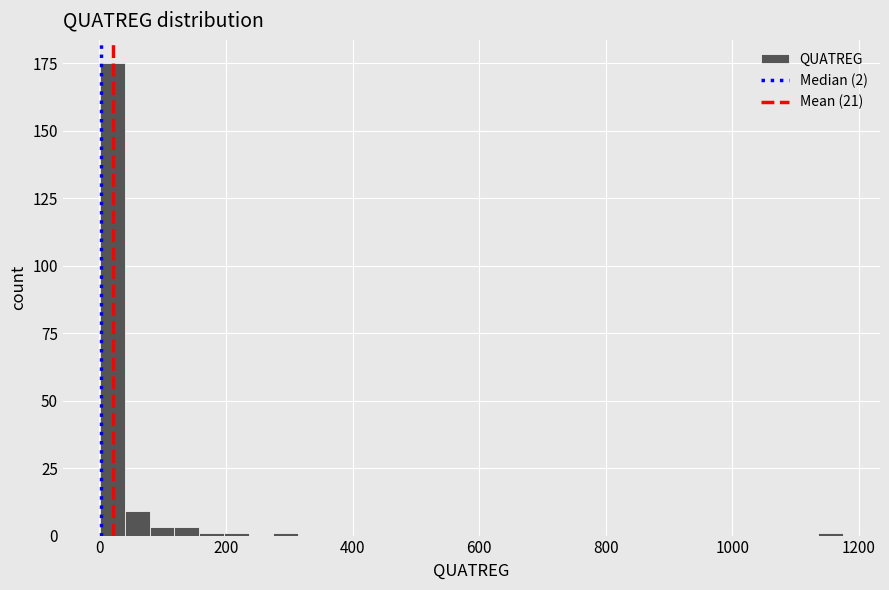

Around what value on the x-axis is the tallest bar? Give the approximate position of its centre, as read against the axis.

20